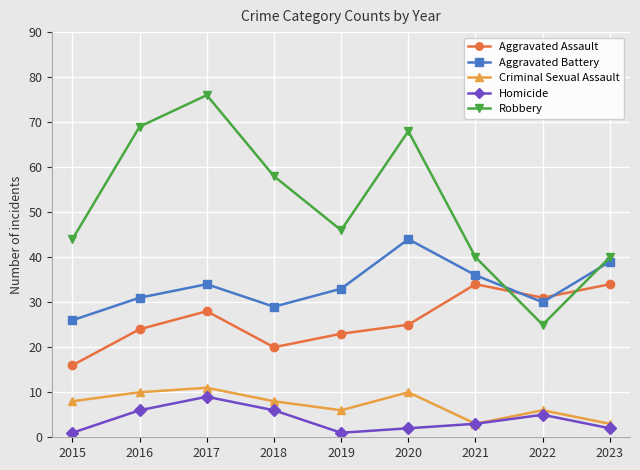

Where is the first local maximum for Aggravated Assault?

2017